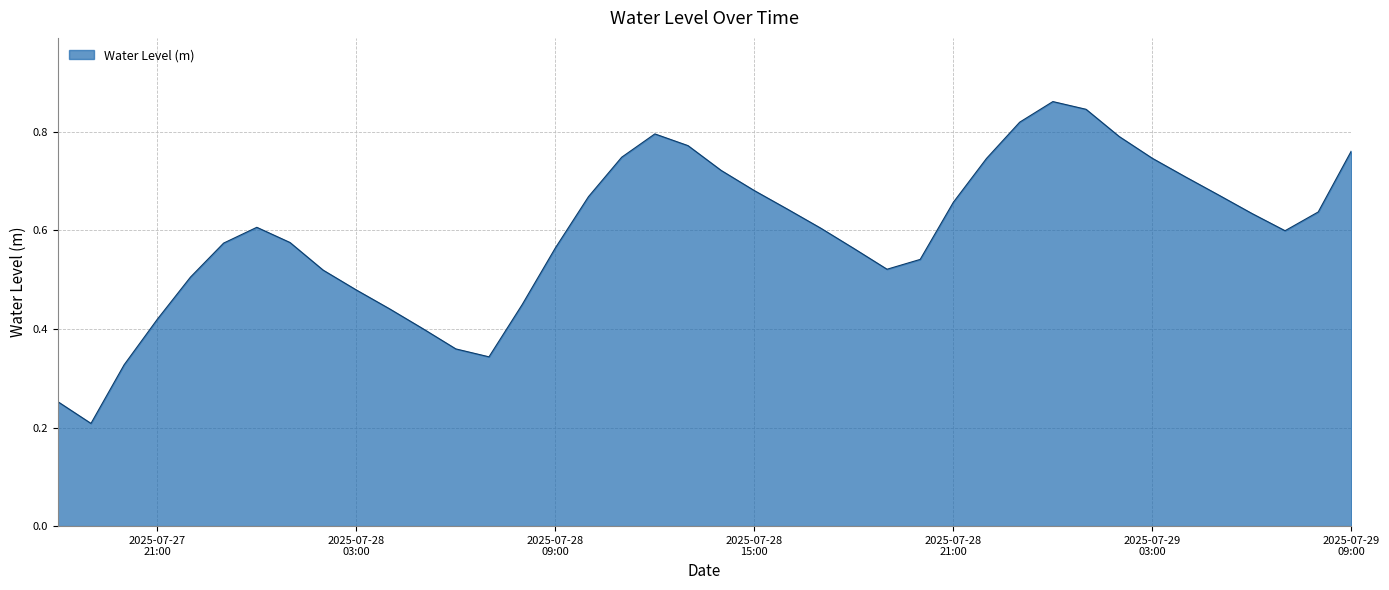

Does the chart display data point markers on the line(s)?

No